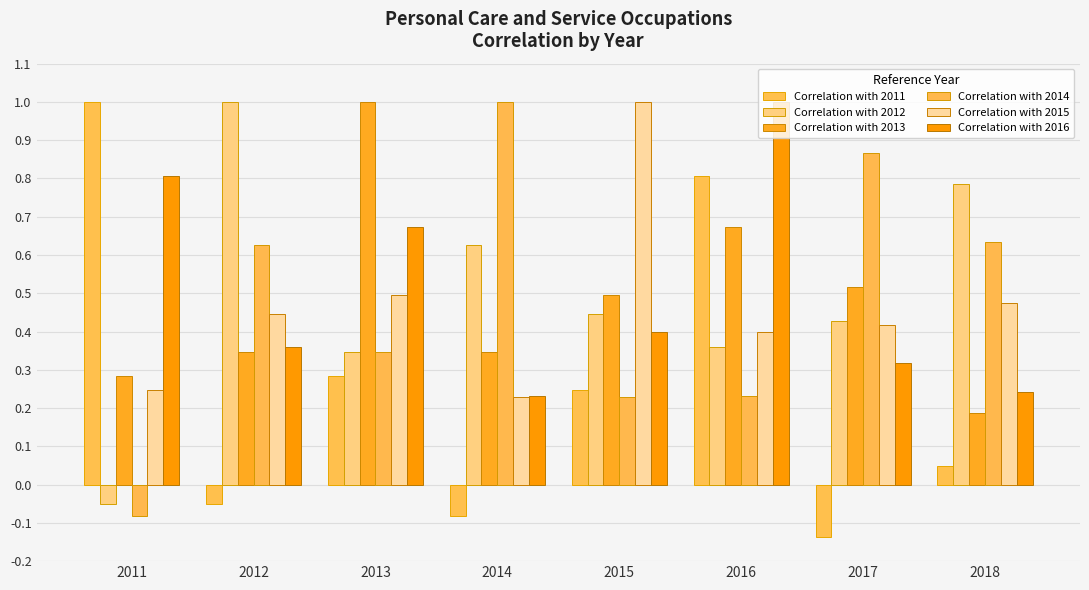

How many bars are there in each group?

6